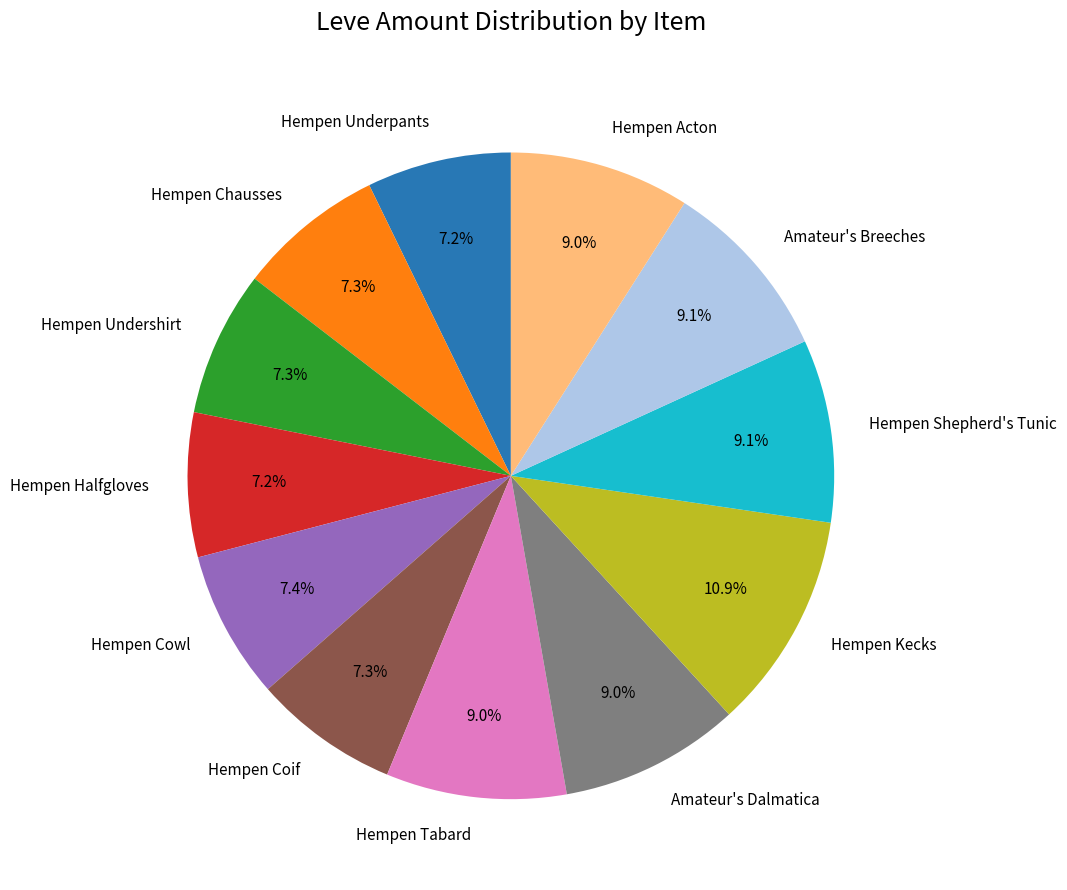

To the nearest percent, what portion does Hempen Tabard represent?

9%